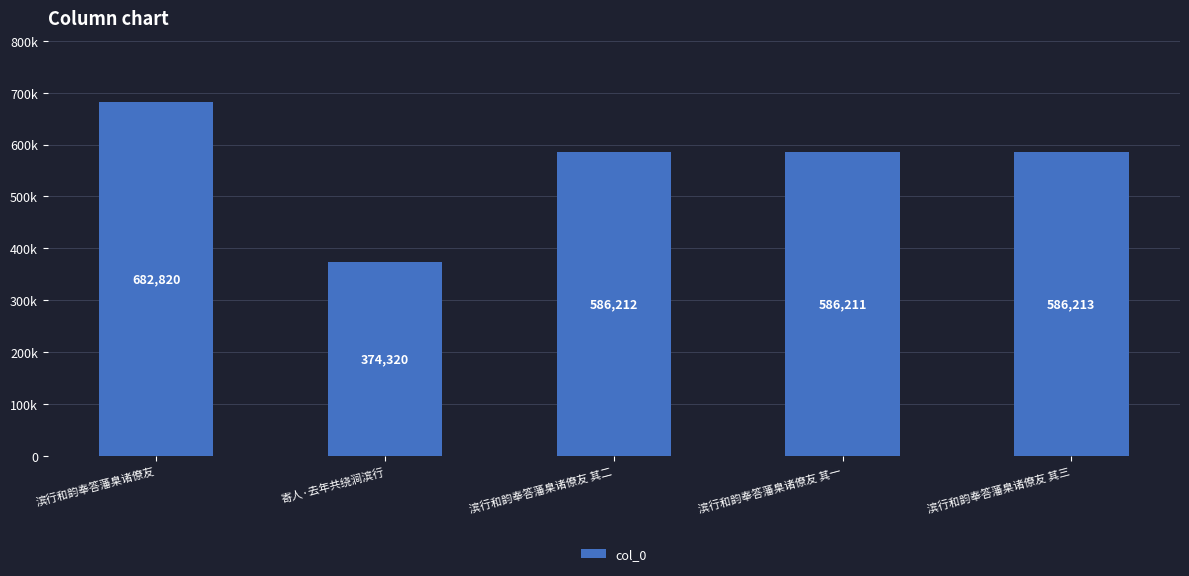

Which category has the lowest value across all series?

寄人·去年共绕涧滨行